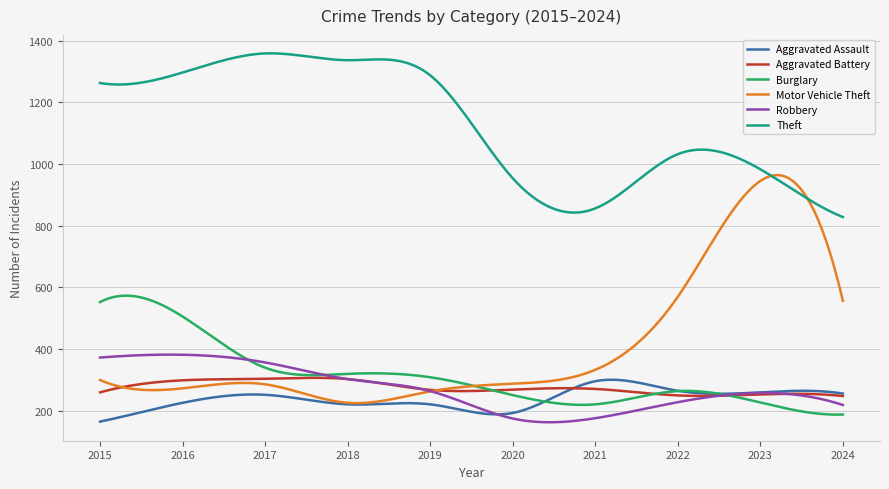

What is the average value of the Burglary series?

312.4